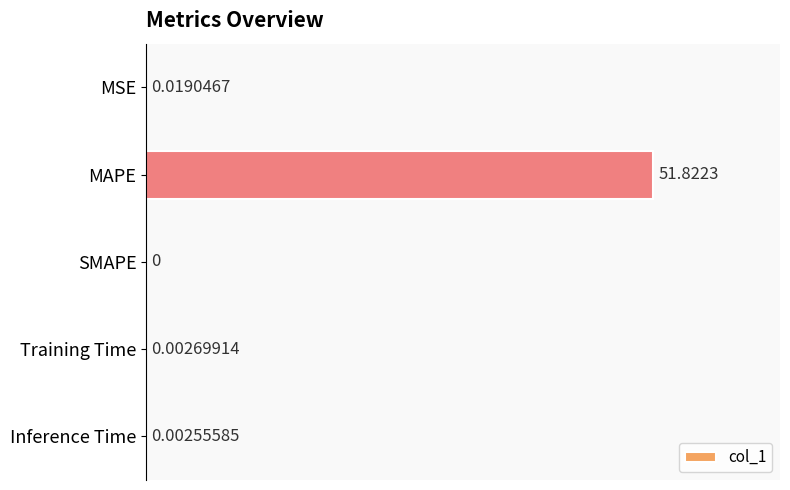

Where is the data nearest to the value 25?

MSE